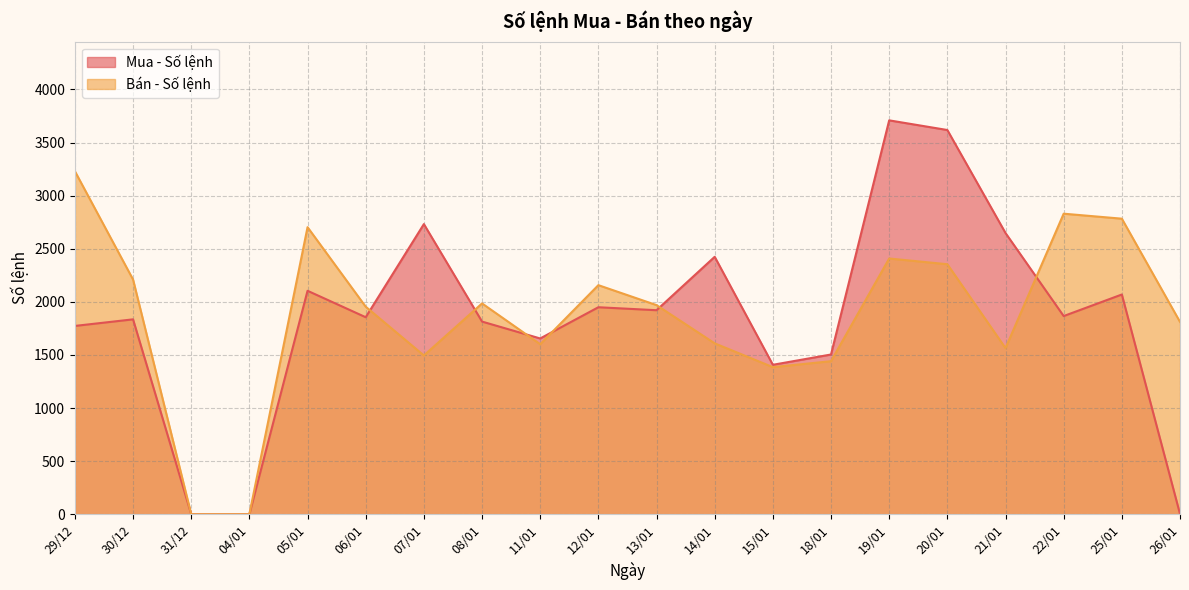

Where is Bán - Số lệnh nearest to the value 1615?

14/01